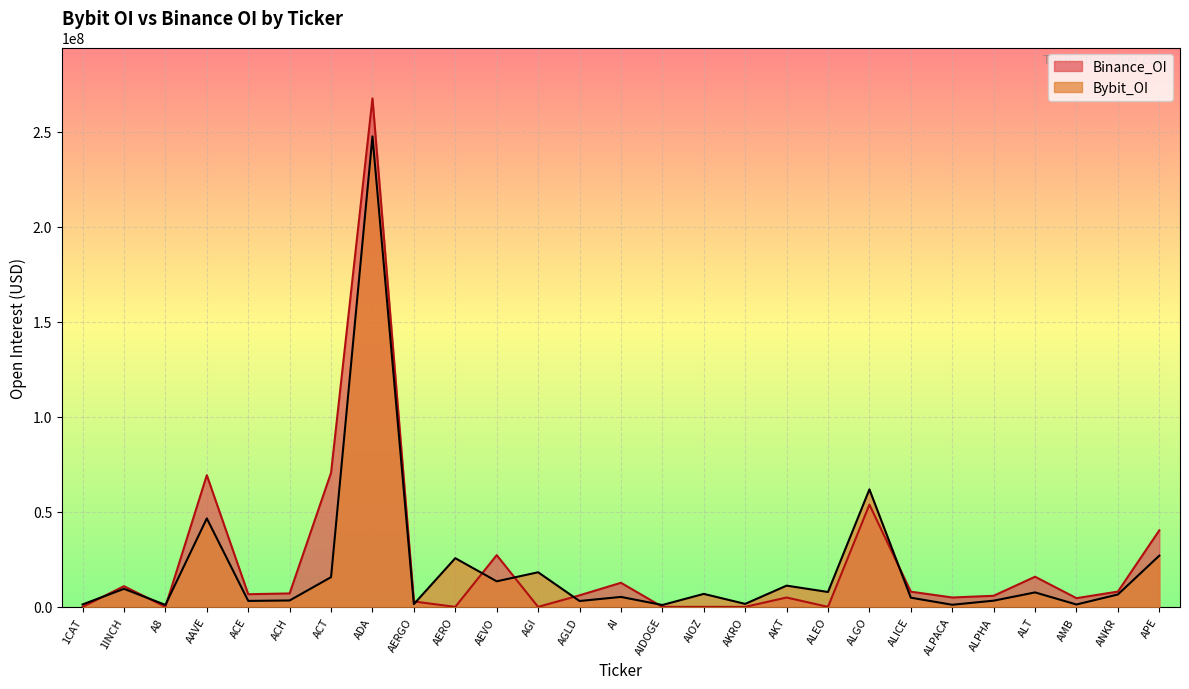

How many lines are shown in the chart?

2